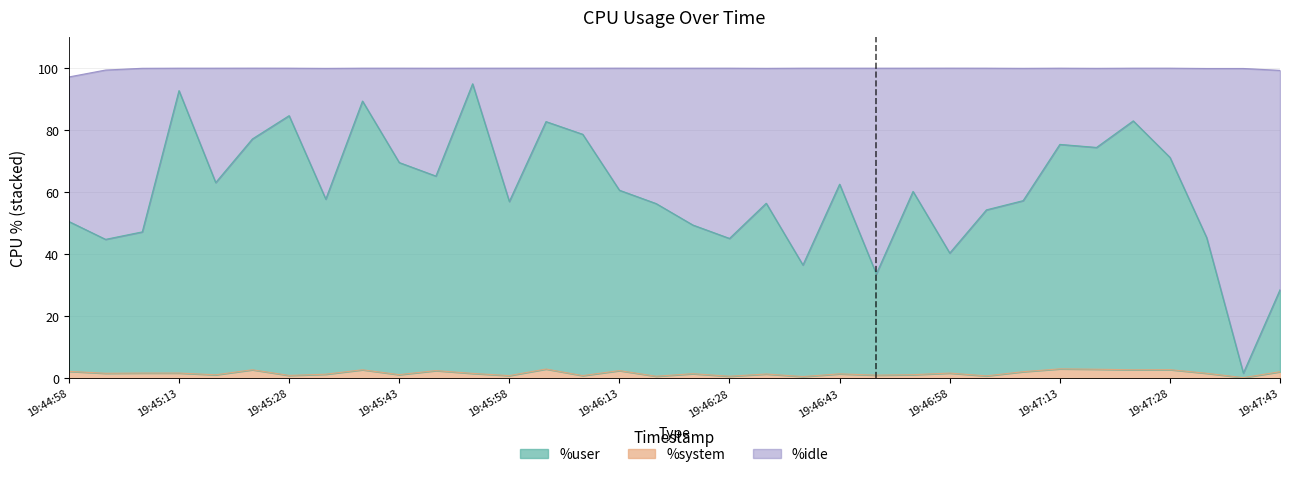

What is the smallest value displayed?

0.2